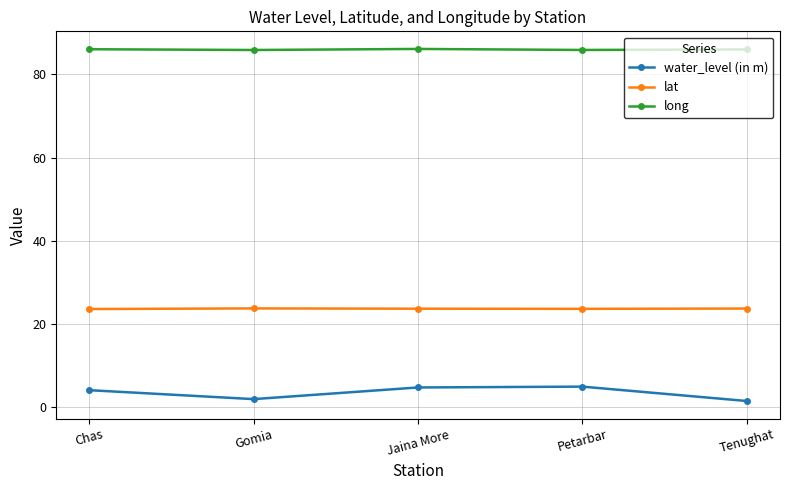

What is the value of the lat point at the 4th from the left?

23.7